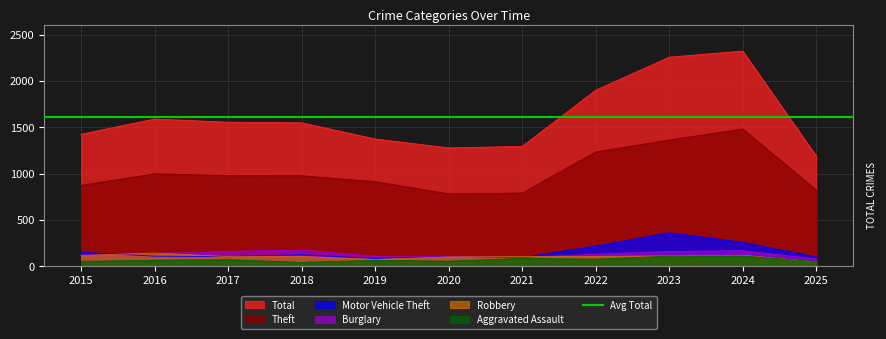

Is it true that Motor Vehicle Theft equals 77 at 2018?

False